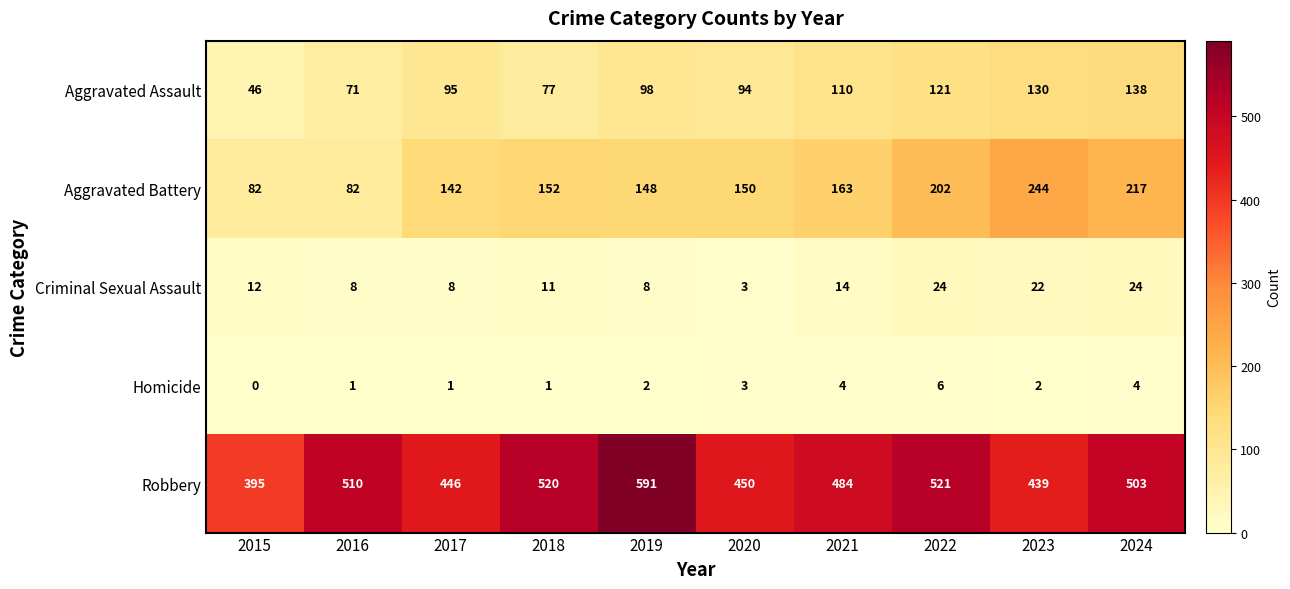

At 2021, list the series in order from smallest to largest.

Homicide, Criminal Sexual Assault, Aggravated Assault, Aggravated Battery, Robbery